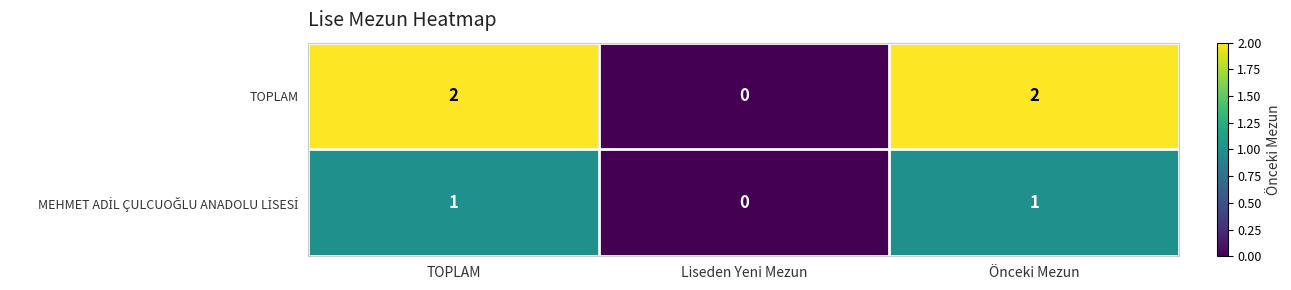

Which category has the lowest value in the TOPLAM series?

Liseden Yeni Mezun